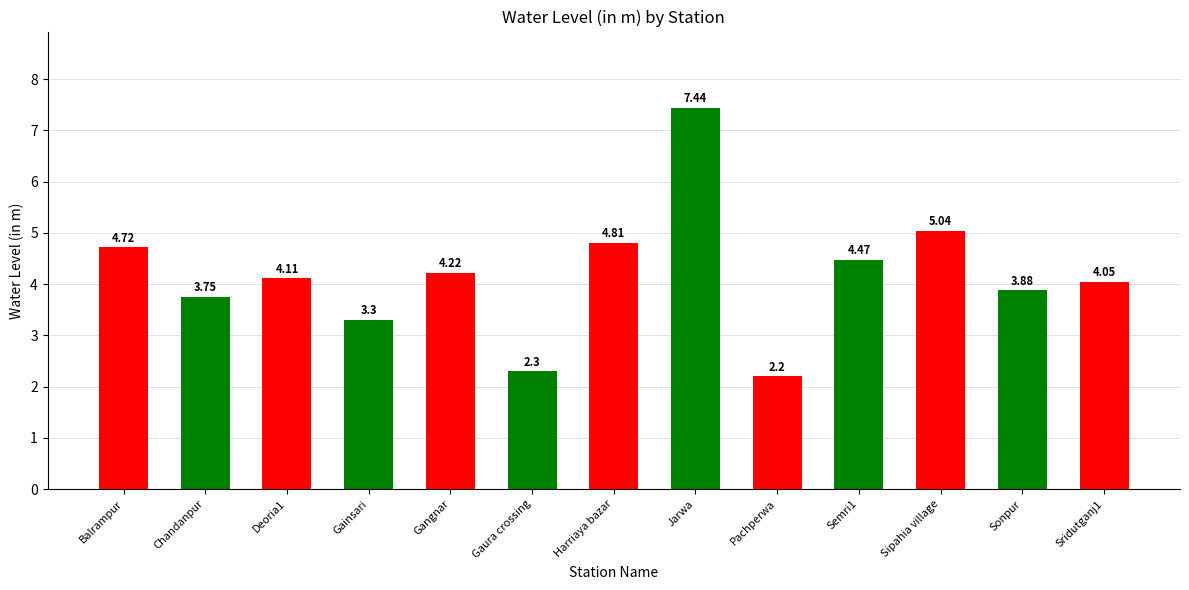

Between Balrampur and Sonpur, which is larger?

Balrampur